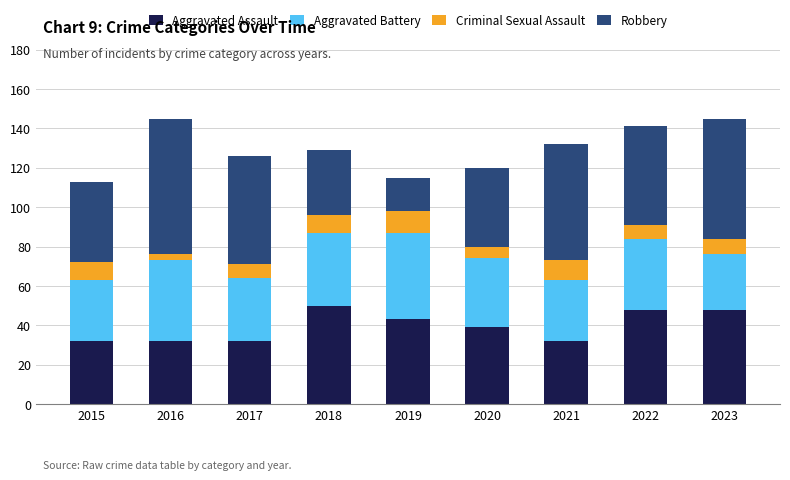

Are the bars grouped side by side (vs. stacked)?

No